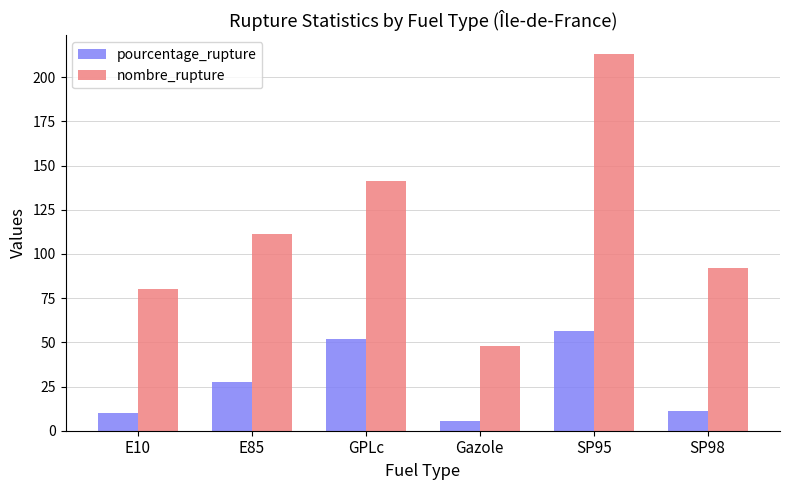

The pourcentage_rupture series shows 5.5 at Gazole. True or false?

True